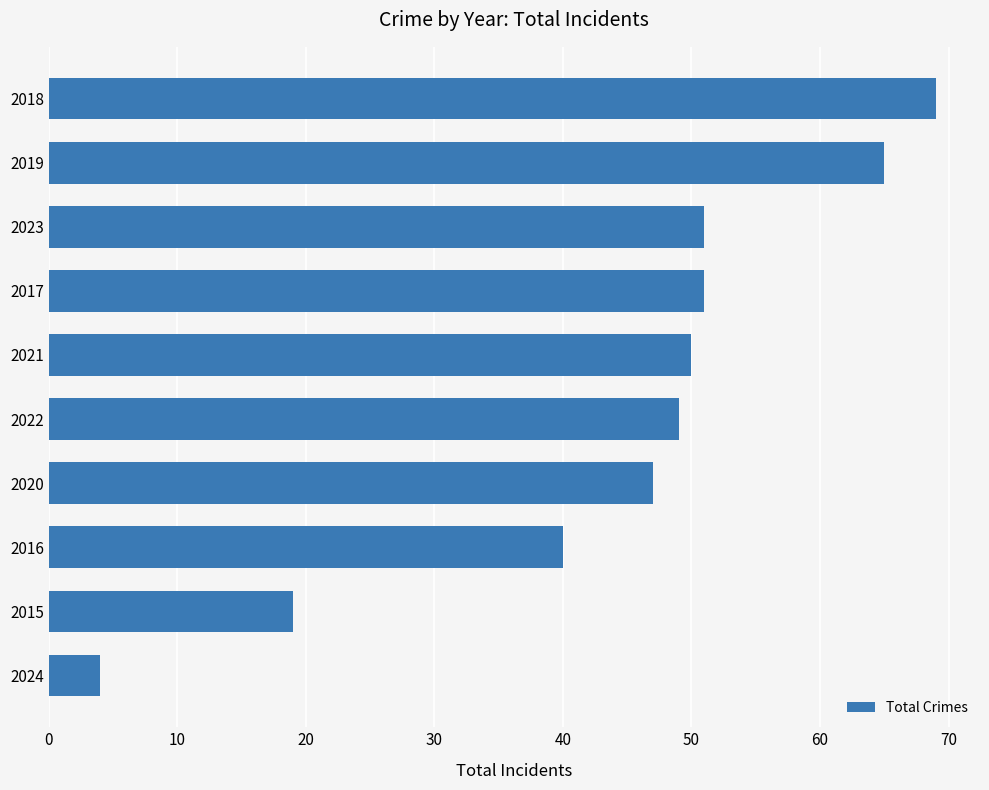

What is the maximum value shown in the chart?

69